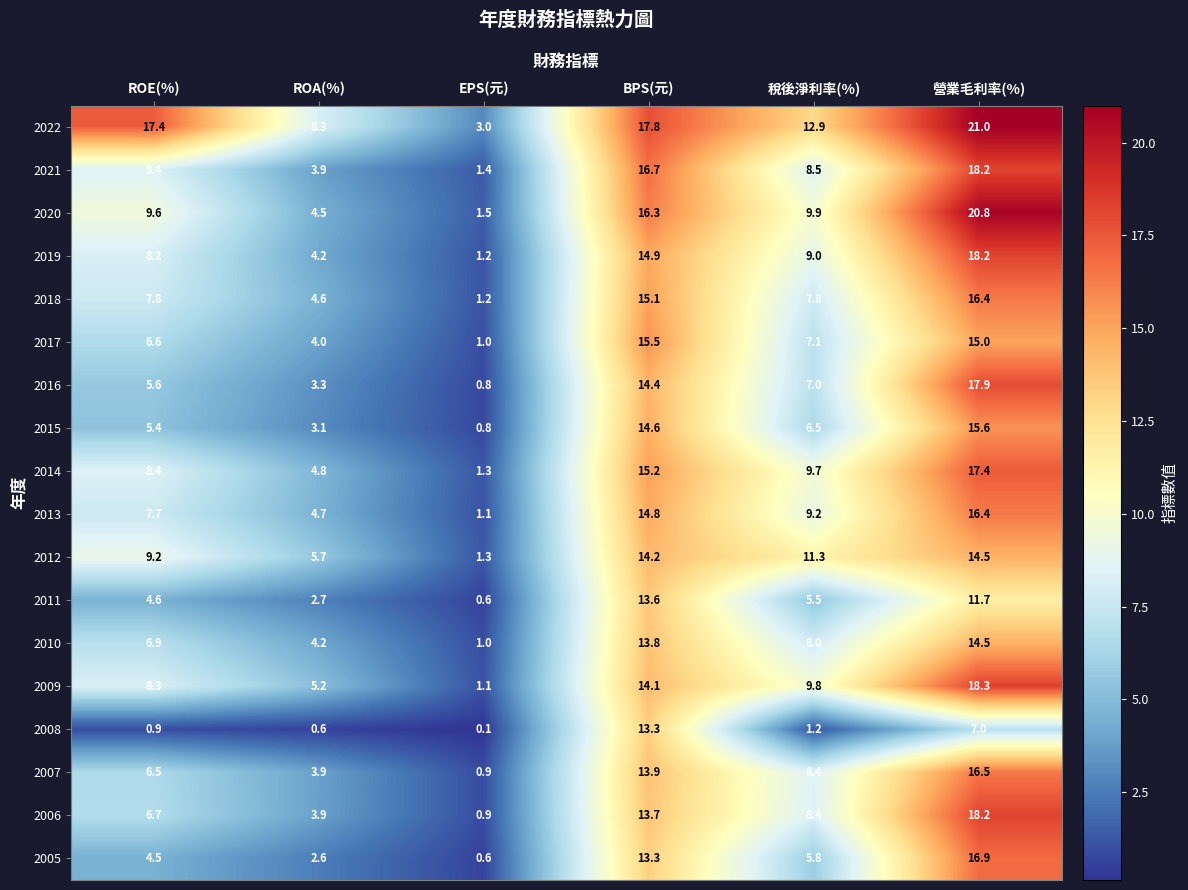

Which series has the largest range (max minus min)?

2020